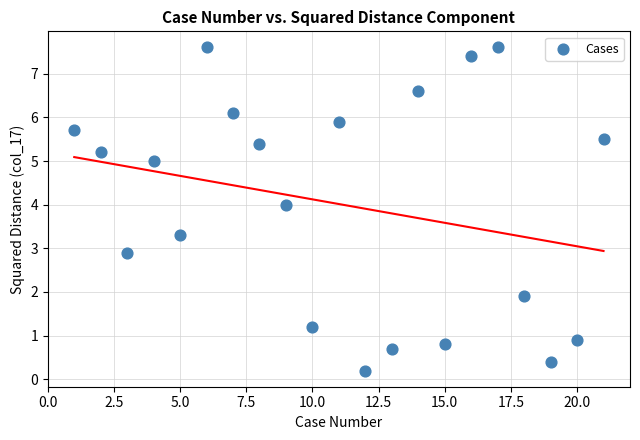

What Y value in the scatter plot is closest to 3?

2.9